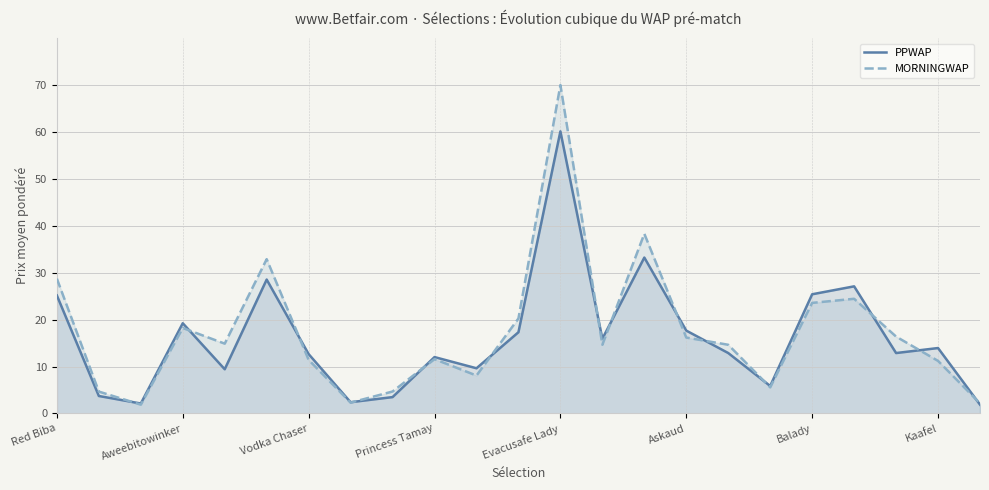

At which category is the sum across all series the highest?

Evacusafe Lady